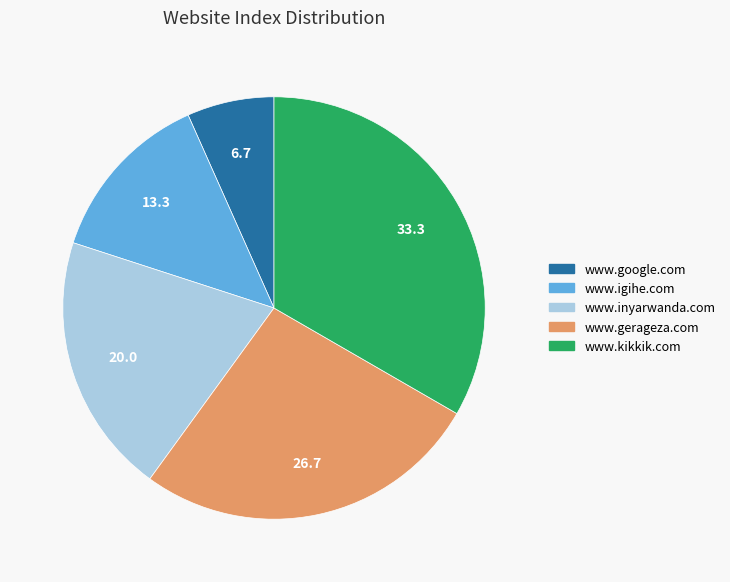

Between www.inyarwanda.com and www.gerageza.com, which is larger?

www.gerageza.com